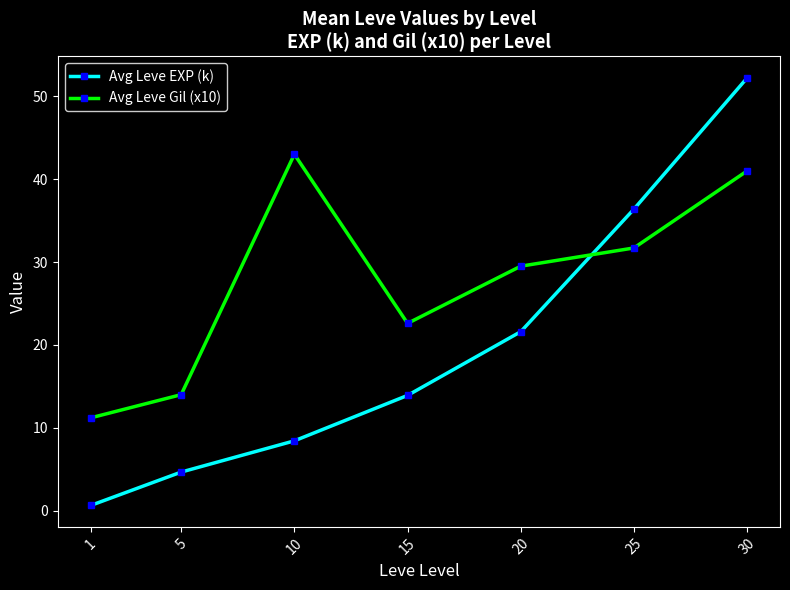

How many intersections are there between Avg Leve EXP (k) and Avg Leve Gil (x10)?

1